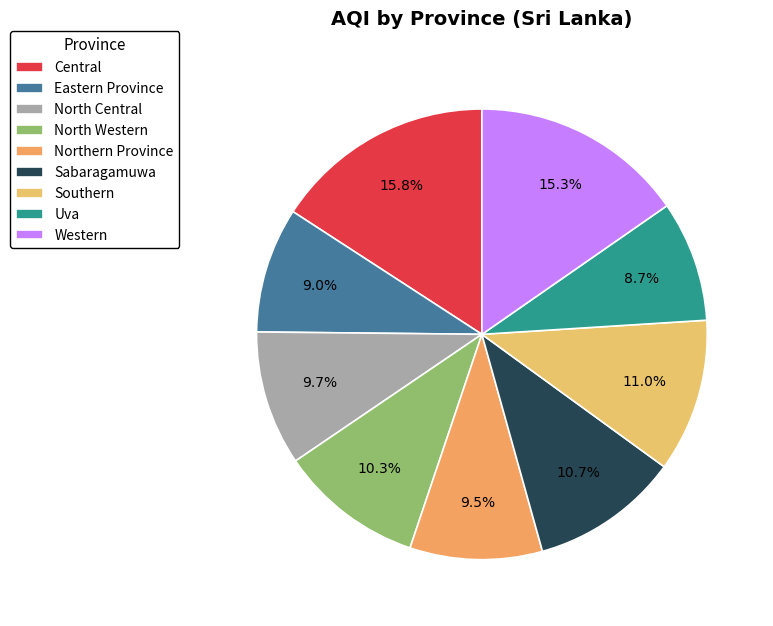

What percentage is the Western slice, to the nearest percent?

15%